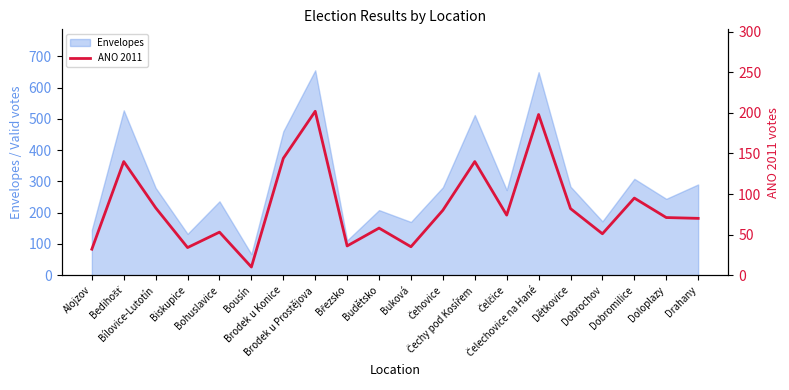

What is the difference between the maximum and second lowest values?

170